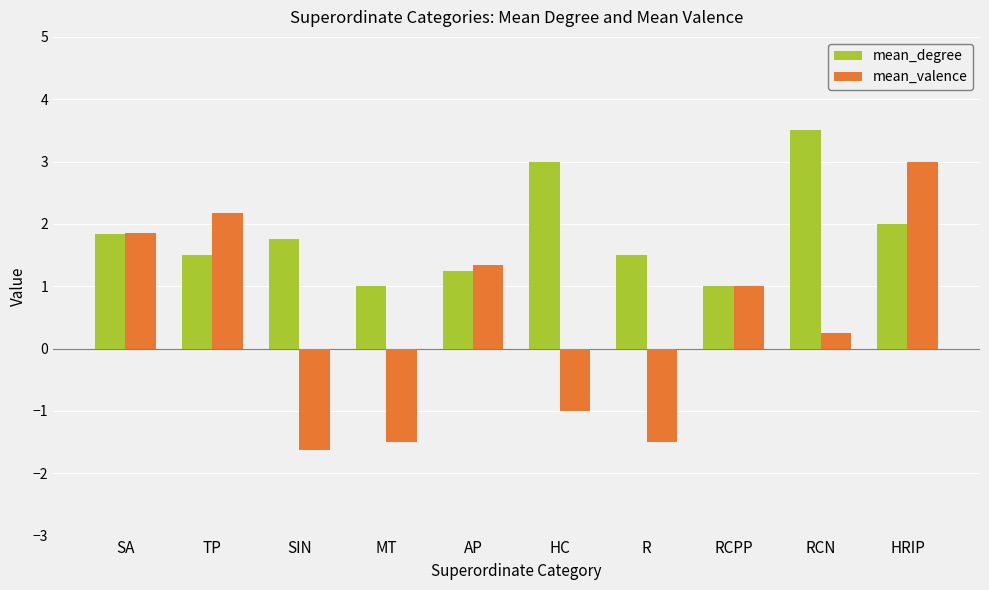

Does the chart contain stacked bars?

No